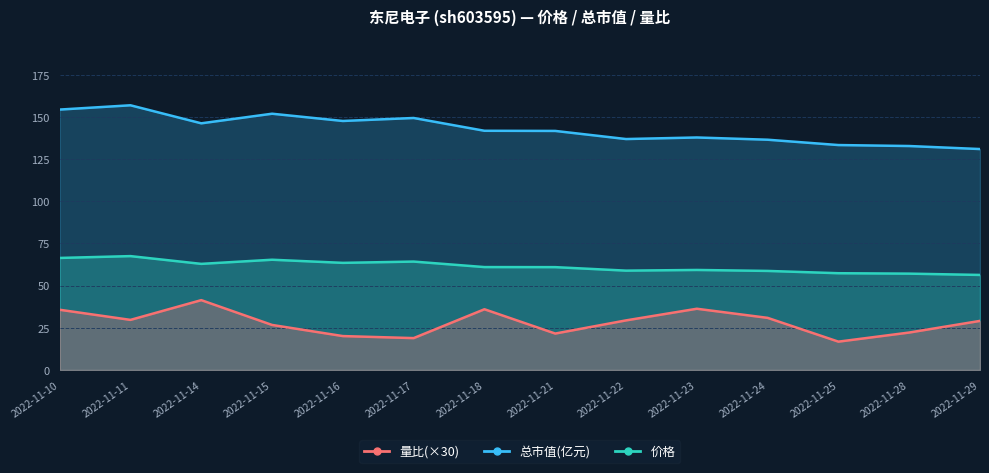

Which series has the widest spread of values?

总市值(亿元)